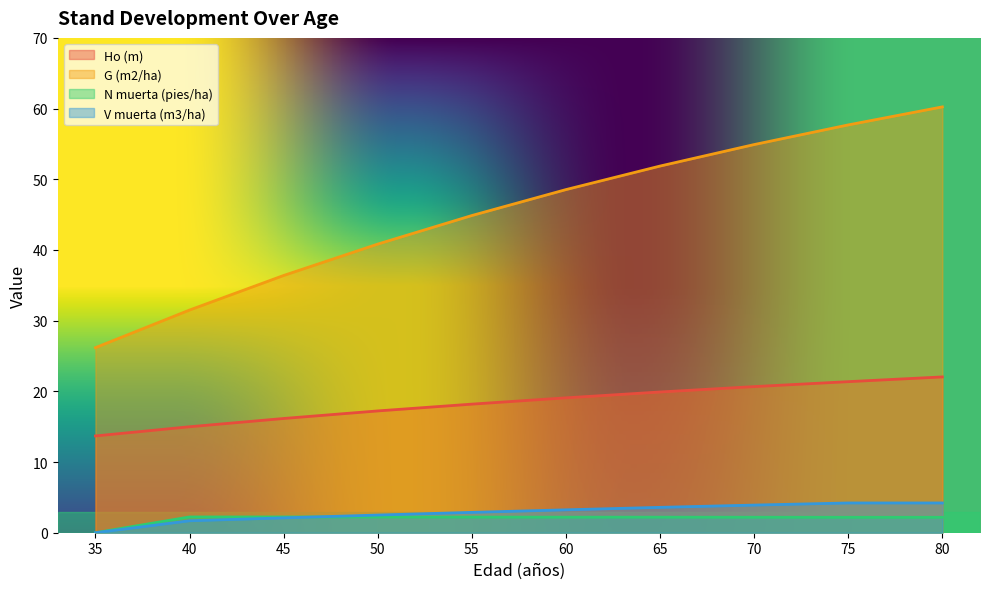

At which label is Ho (m) closest to 17?

50